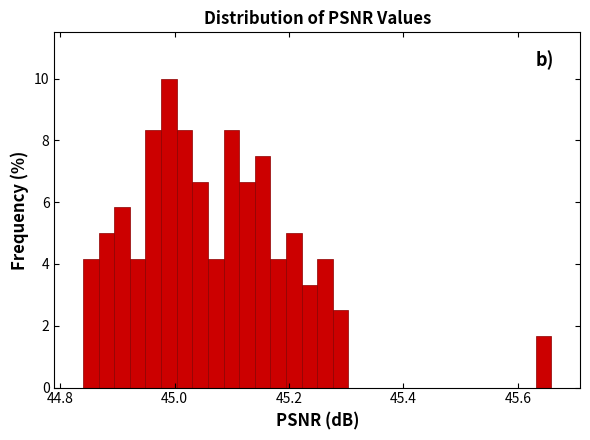

Read against the x-axis, roughly where is the centre of the tallest bar?

45.00